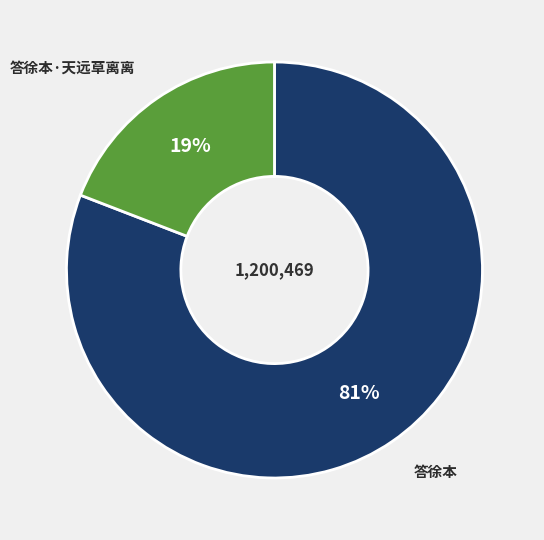

Which has a higher value, 答徐本 or 答徐本·天远草离离?

答徐本